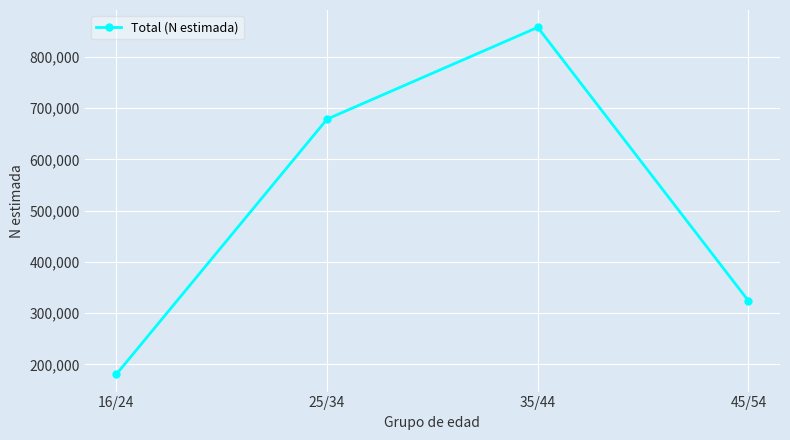

Where is the data nearest to the value 519126?

25/34